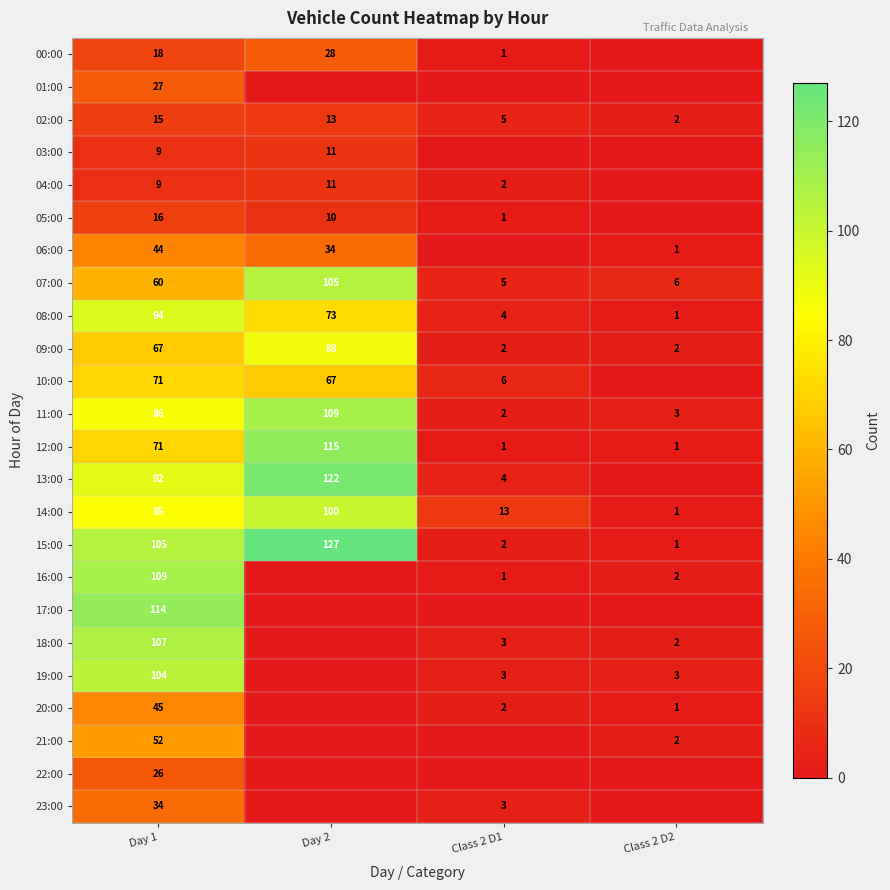

At which label does 07:00 reach its peak?

Day 2